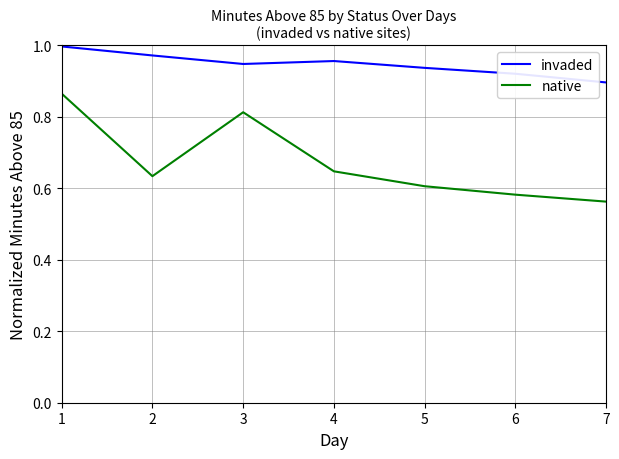

Is it true that invaded equals 0.9 at 7?

True